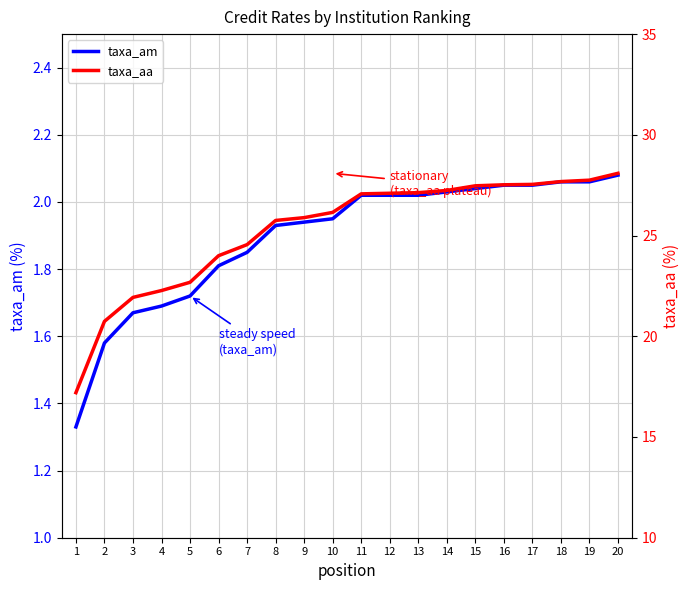

The value of taxa_aa at 3 is 35.1. True or false?

False